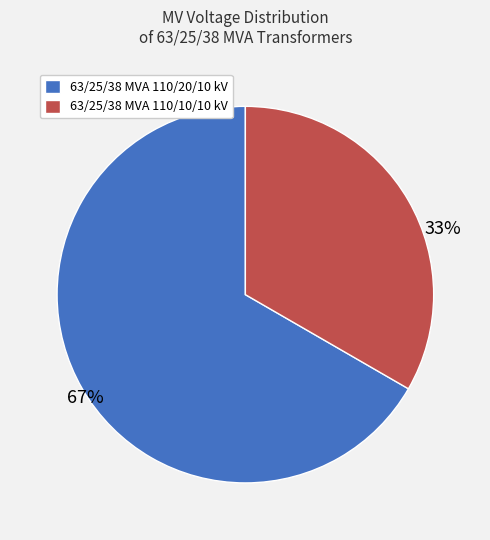

Which category accounts for the majority?

63/25/38 MVA 110/20/10 kV